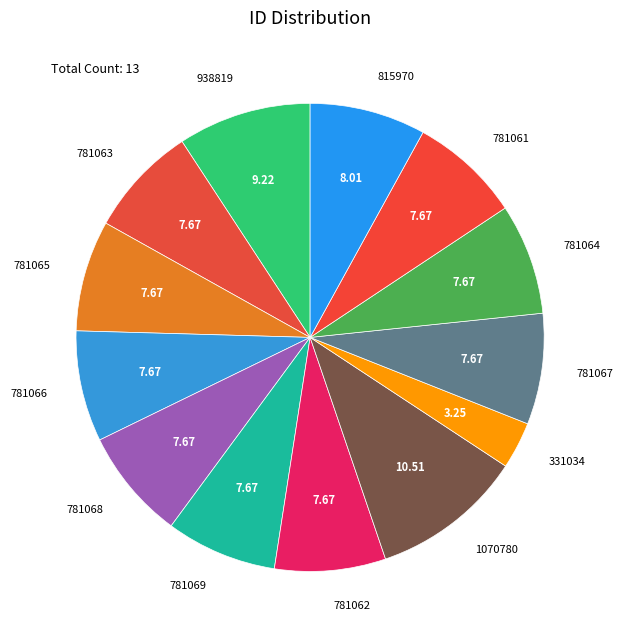

Does 781063 represent more than half of the total?

No